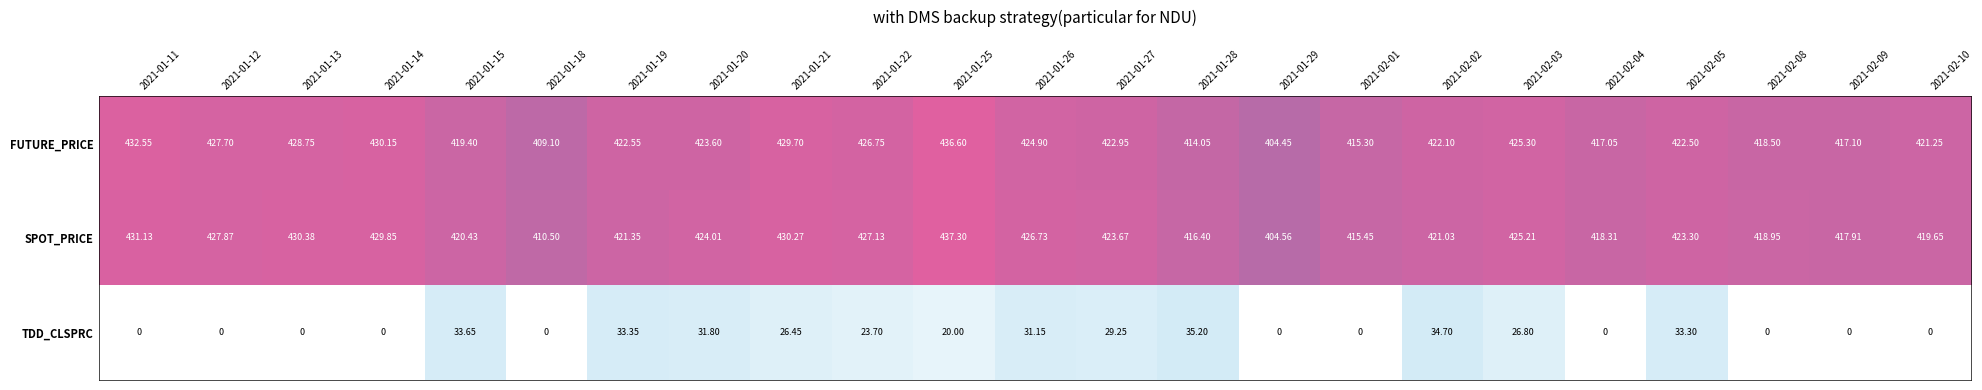

Which series has the widest spread of values?

TDD_CLSPRC